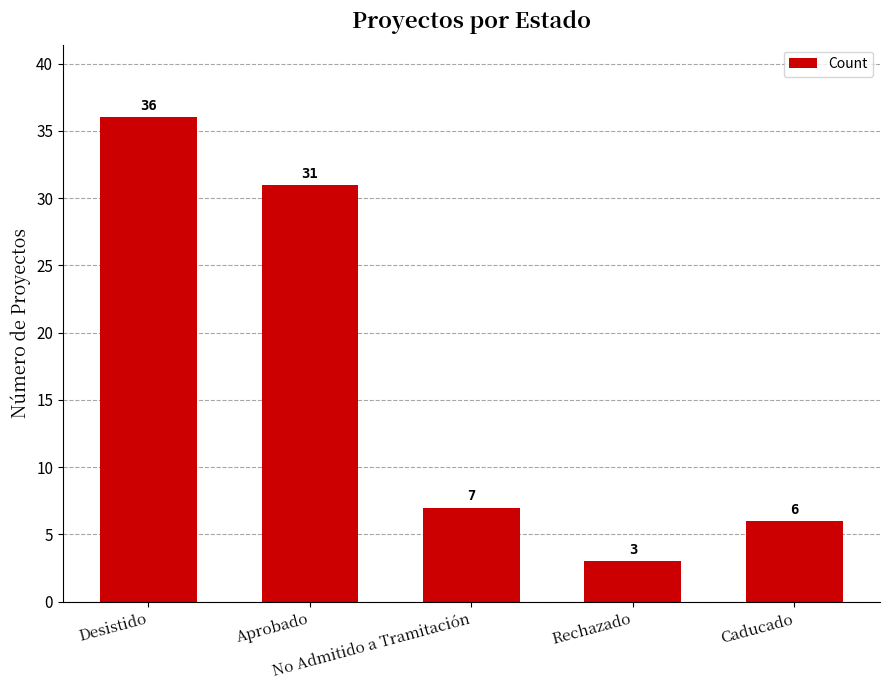

What is the difference between the second highest and minimum values?

28